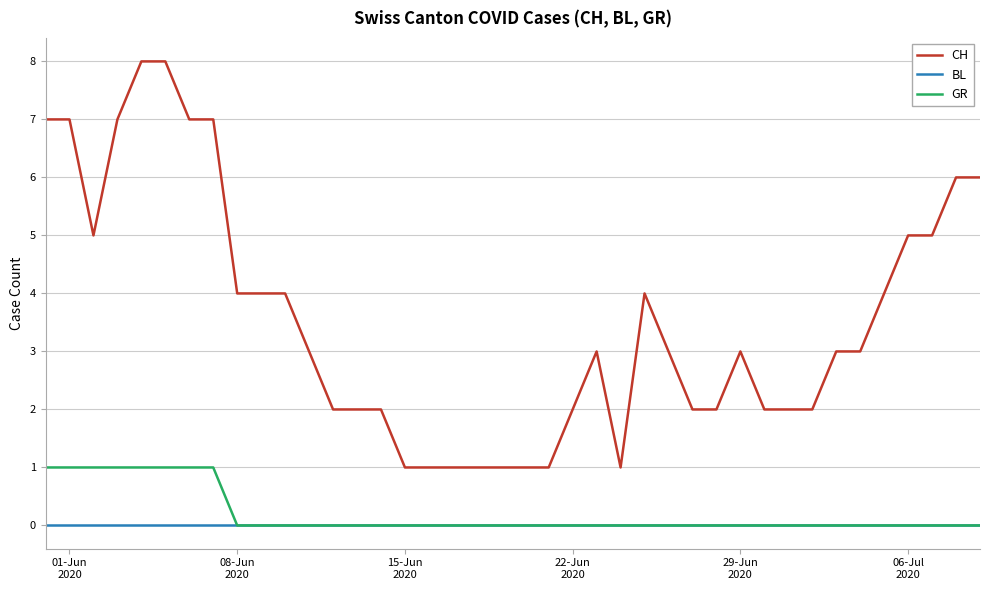

List the series in order of their peak value, lowest first.

BL, GR, CH